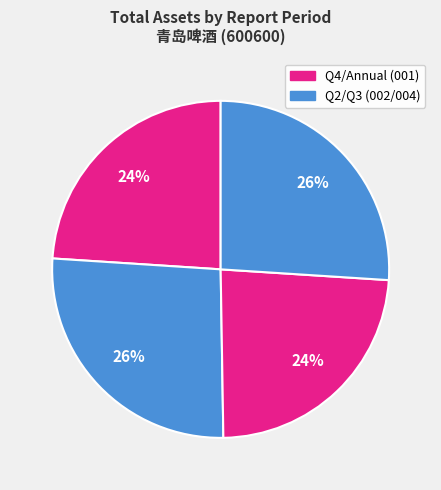

How many slices are in this pie chart?

4